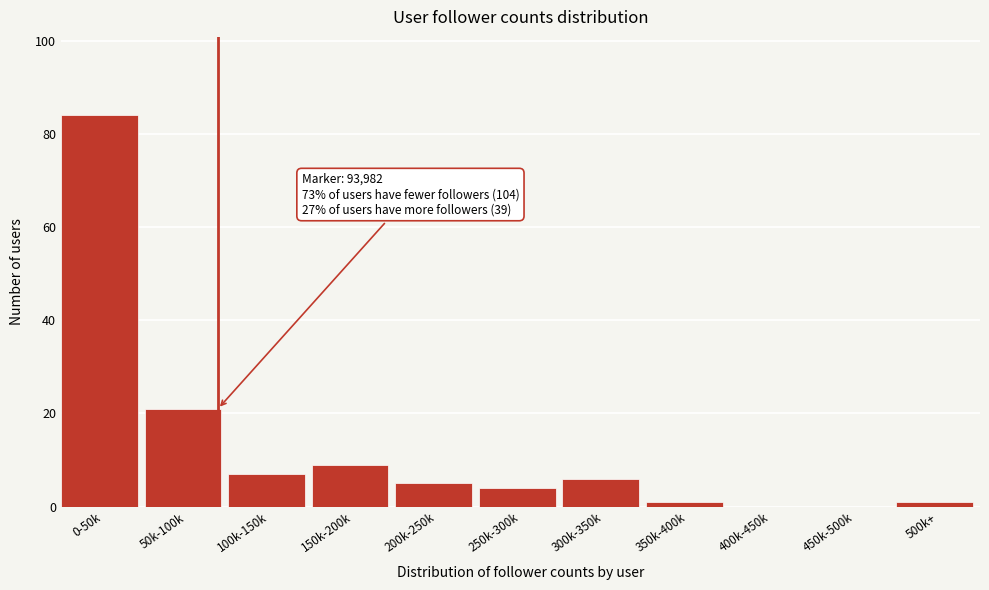

Reading left to right, what are all the values shown in this chart?

0-50k=84	50k-100k=21	100k-150k=7	150k-200k=9	200k-250k=5	250k-300k=4	300k-350k=6	350k-400k=1	400k-450k=0	450k-500k=0	500k+=1